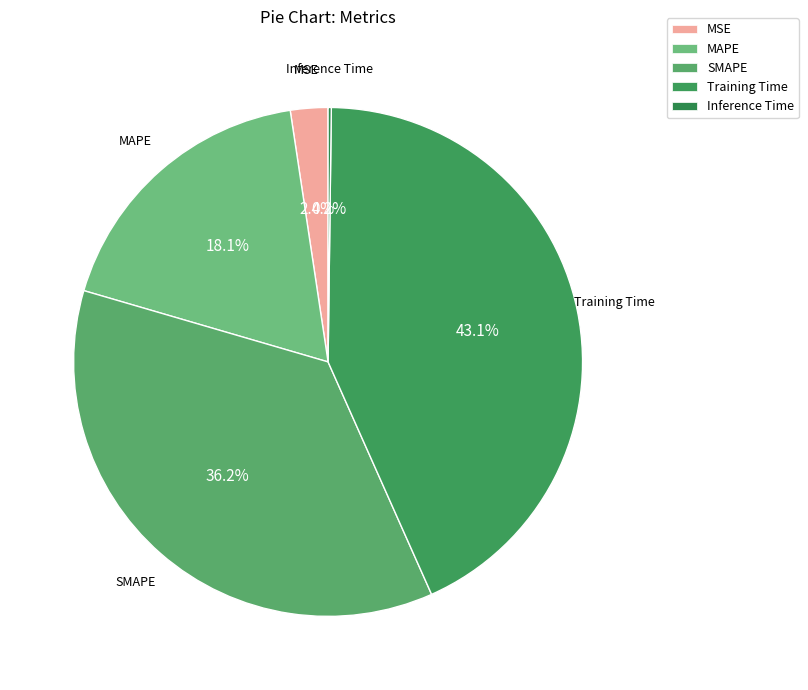

Which category has the biggest portion of the pie?

Training Time